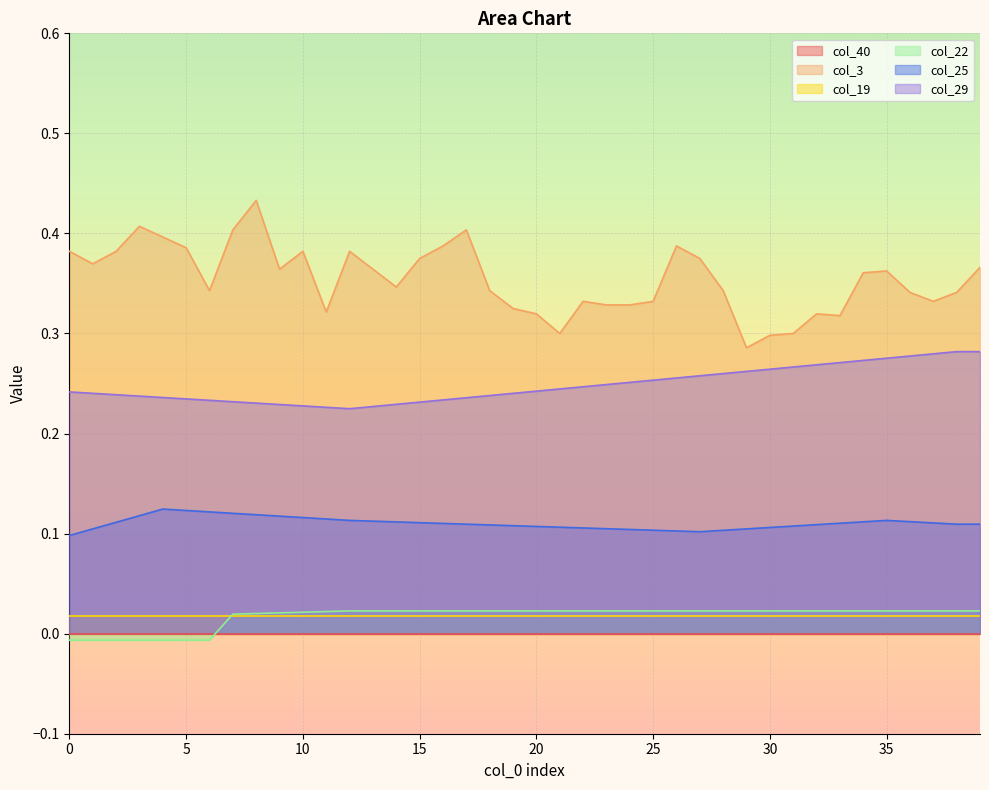

Which series has the widest spread of values?

col_3